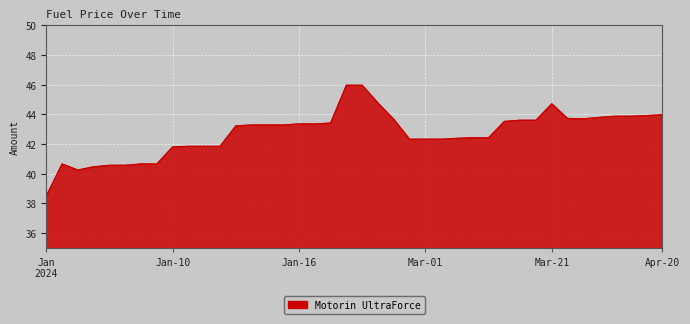

What is the maximum value shown in the chart?

46.0